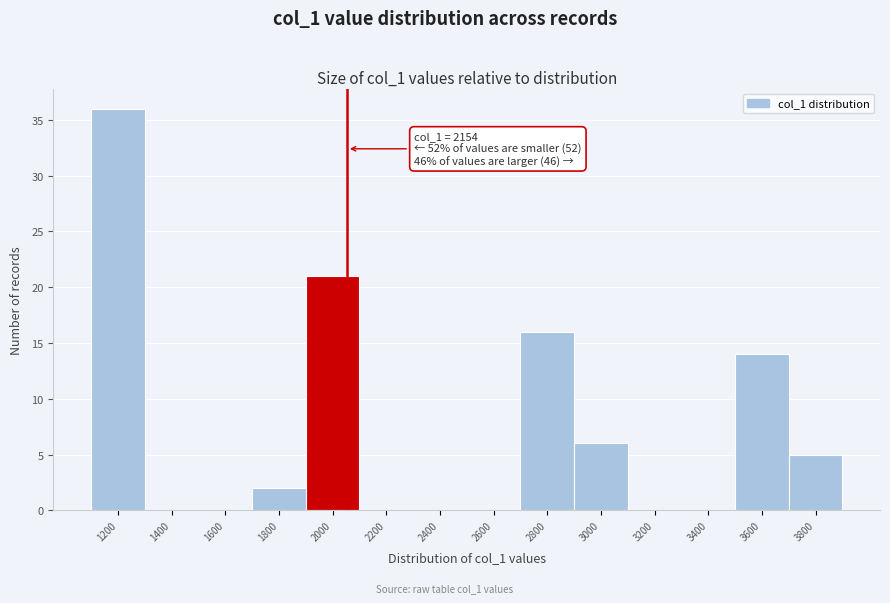

Reading left to right, what are all the values shown in this chart?

1200=36	1400=0	1600=0	1800=2	2000=21	2200=0	2400=0	2600=0	2800=16	3000=6	3200=0	3400=0	3600=14	3800=5